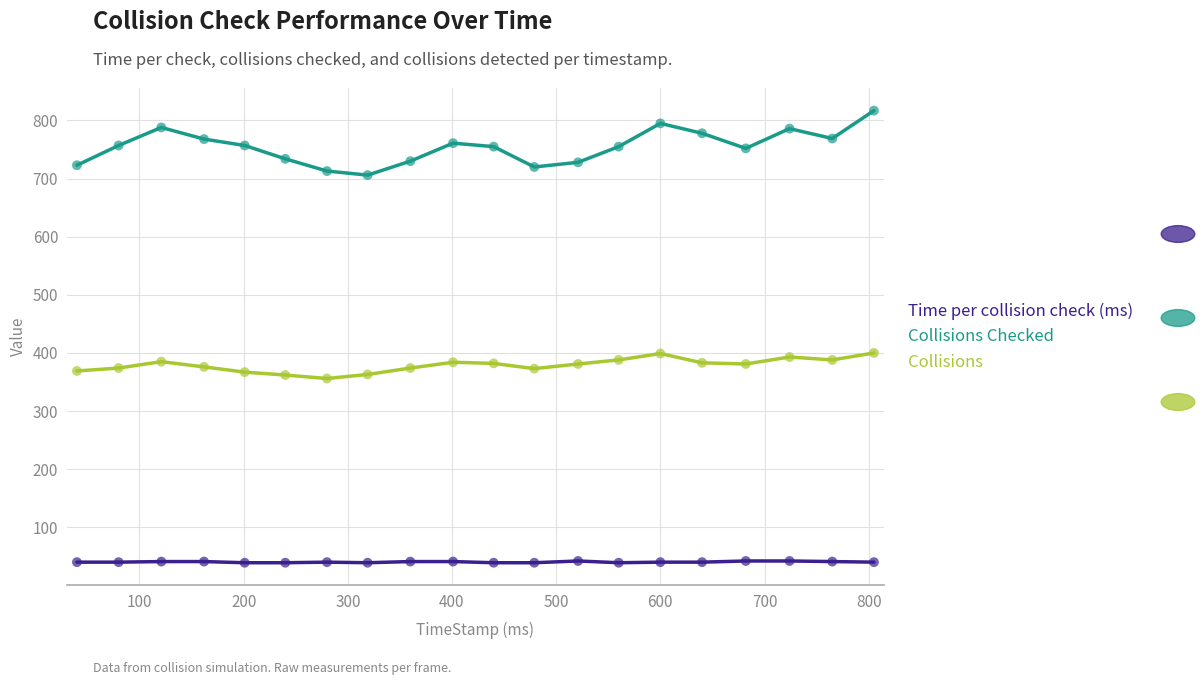

Which series has the largest total across all categories?

Collisions Checked